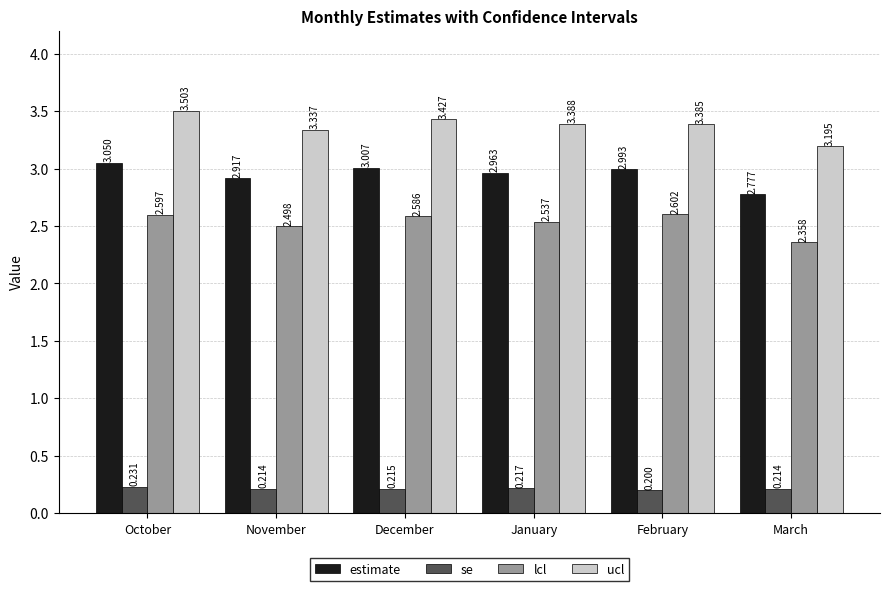

Between October and December, which series saw the biggest shift?

ucl